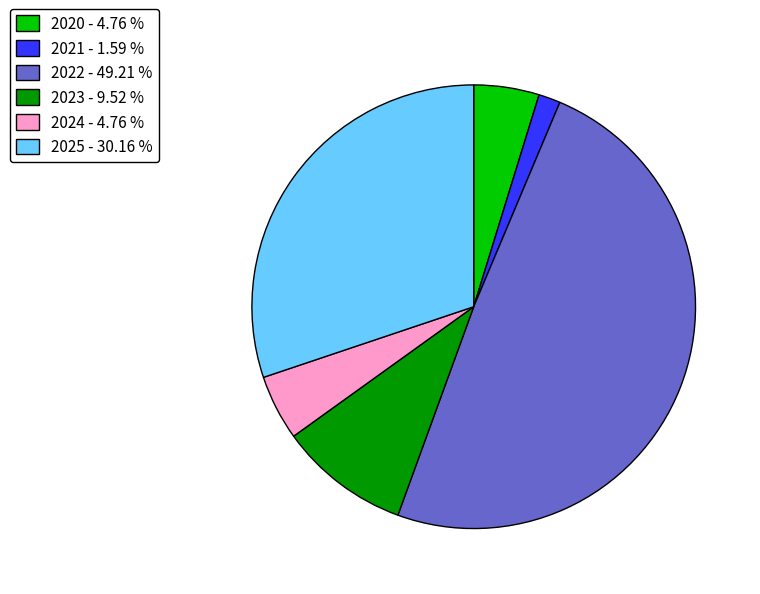

Is the sum of 2022 and 2020 greater than half?

Yes